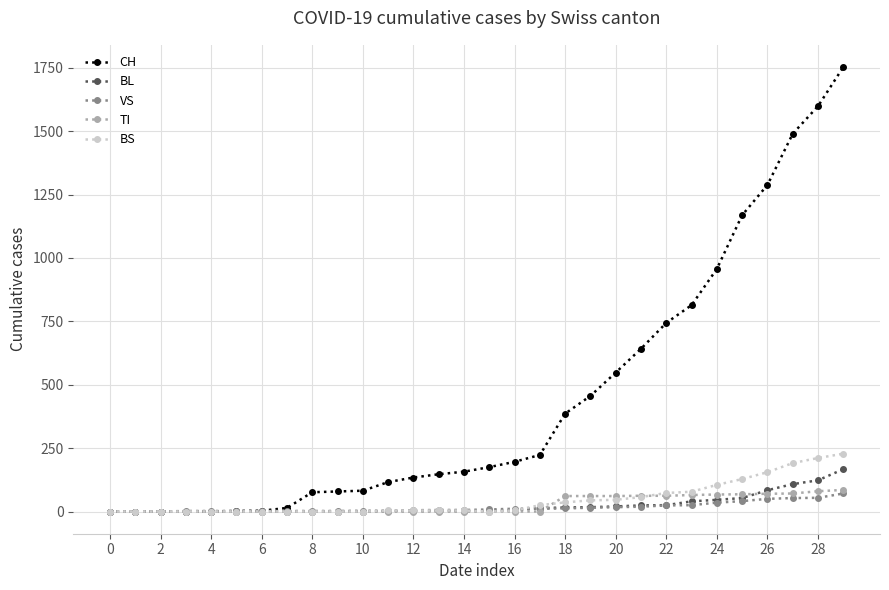

What is the value of the VS point at the 28th from the left?

53